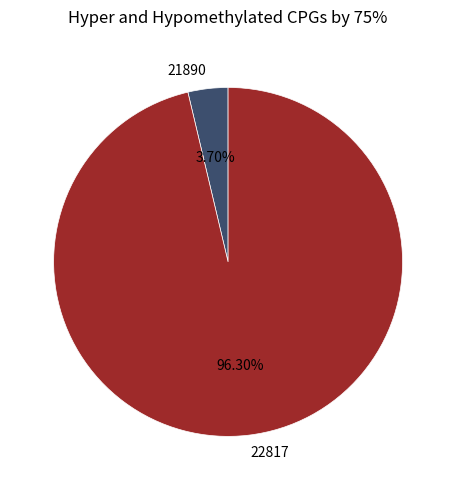

Which slice is the smallest?

21890